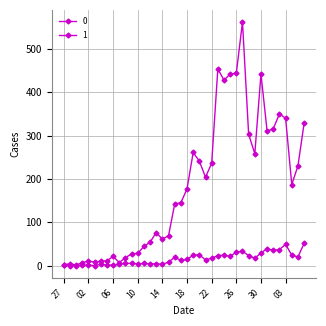

How many lines are shown in the chart?

2